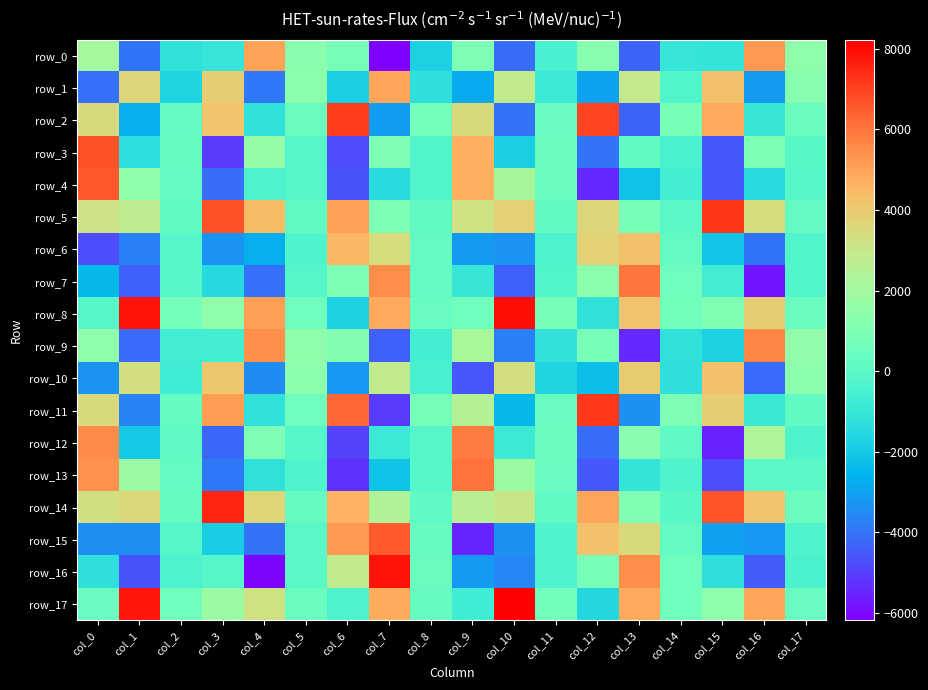

What is the minimum value shown in the chart?

-6184.7